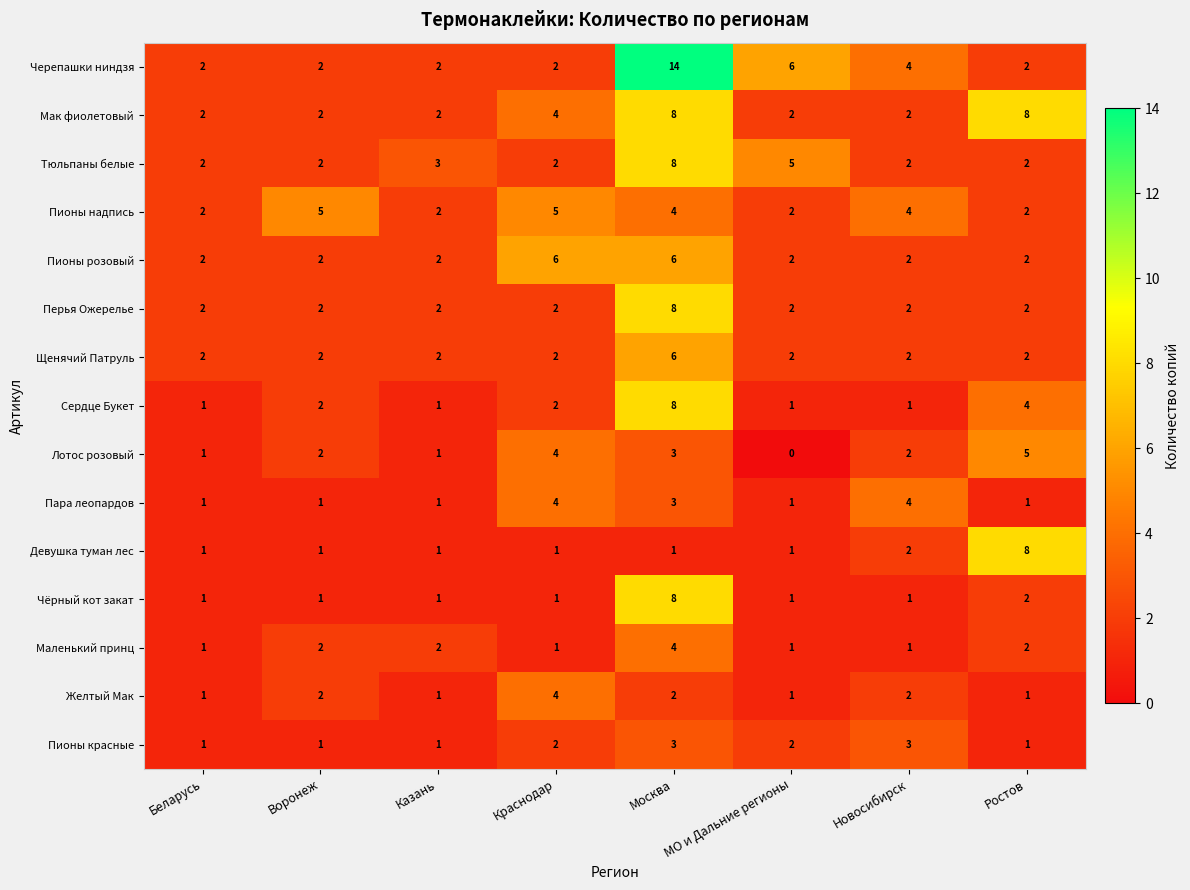

Is it true that Мак фиолетовый equals 1 at Новосибирск?

False